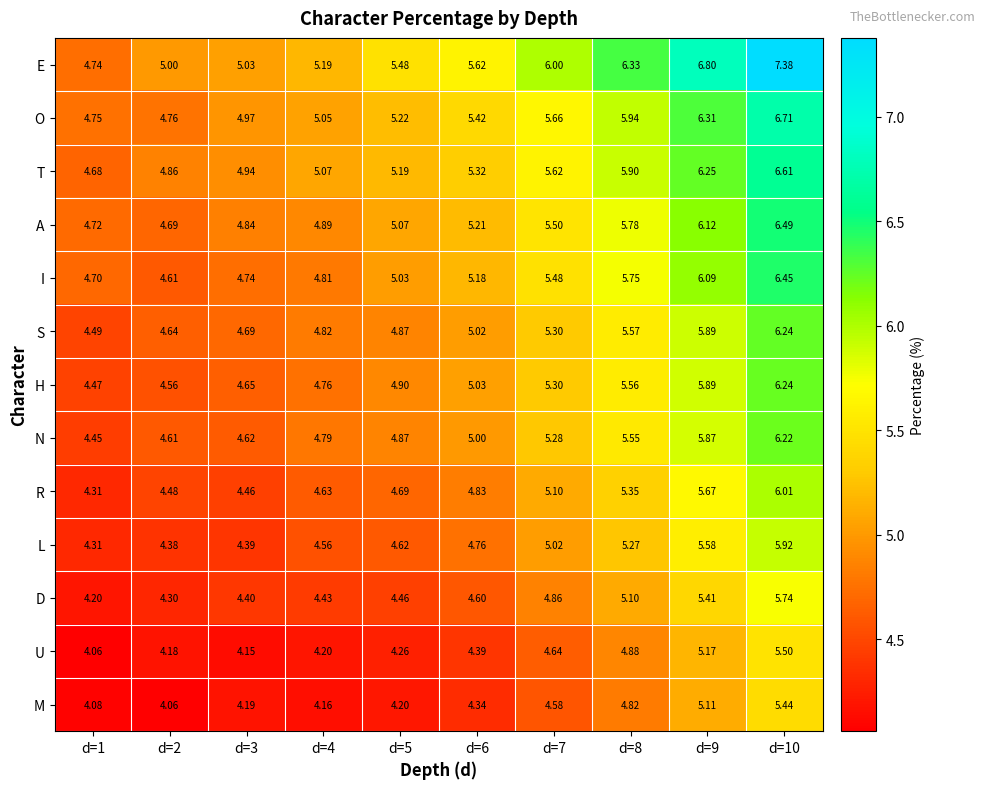

Which series has the widest spread of values?

E